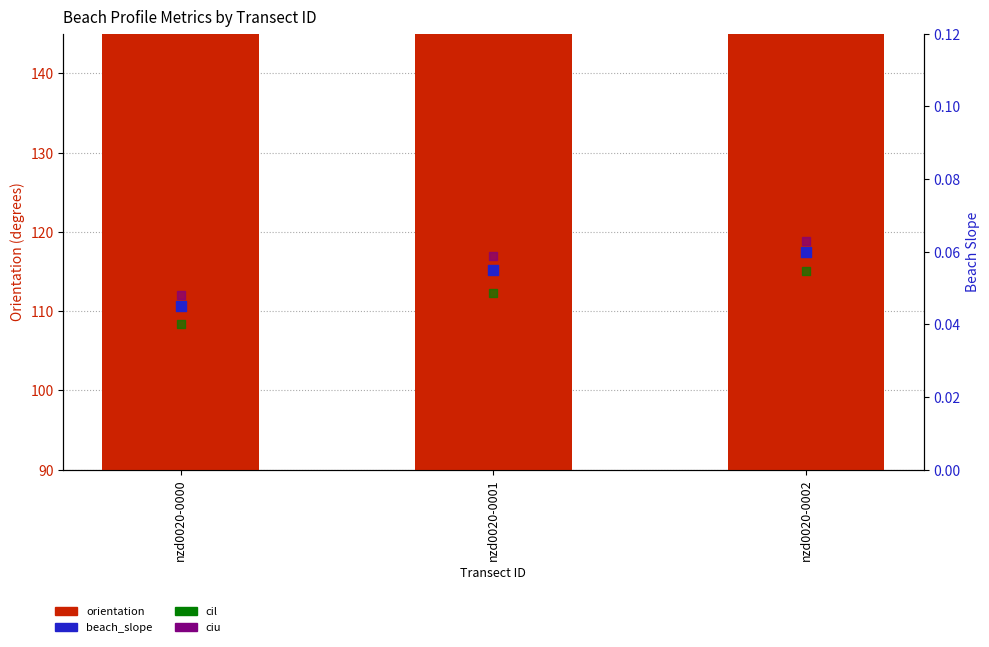

Which series contains the lowest Y value?

cil